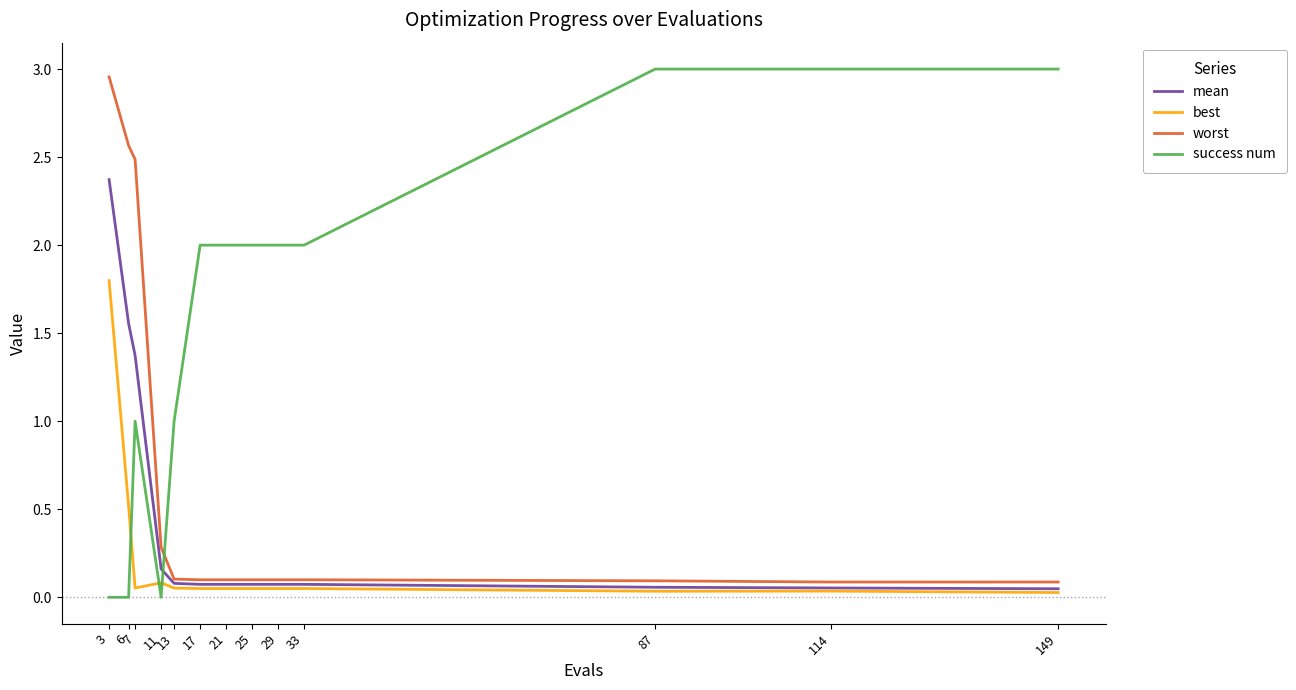

Between 6 and 17, which series saw the biggest shift?

worst